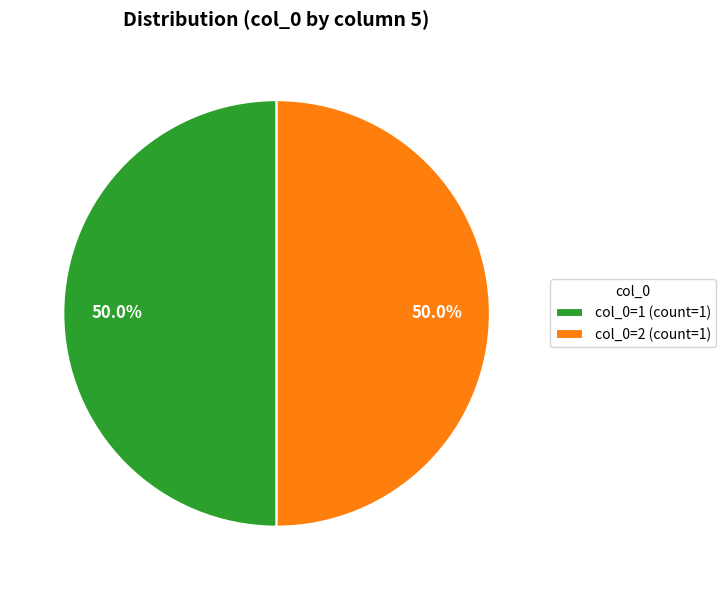

Approximately how many times larger is the value at col_0=1 (count=1) compared to col_0=2 (count=1)?

1.0